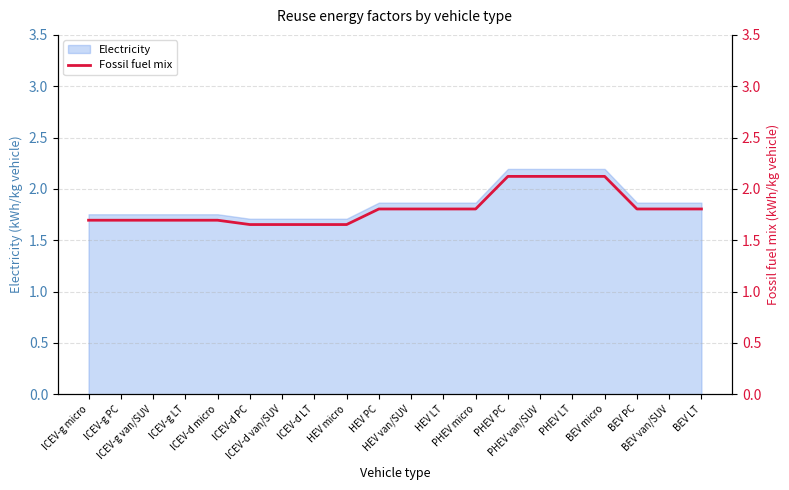

The value at PHEV van/SUV is 2.1. True or false?

True